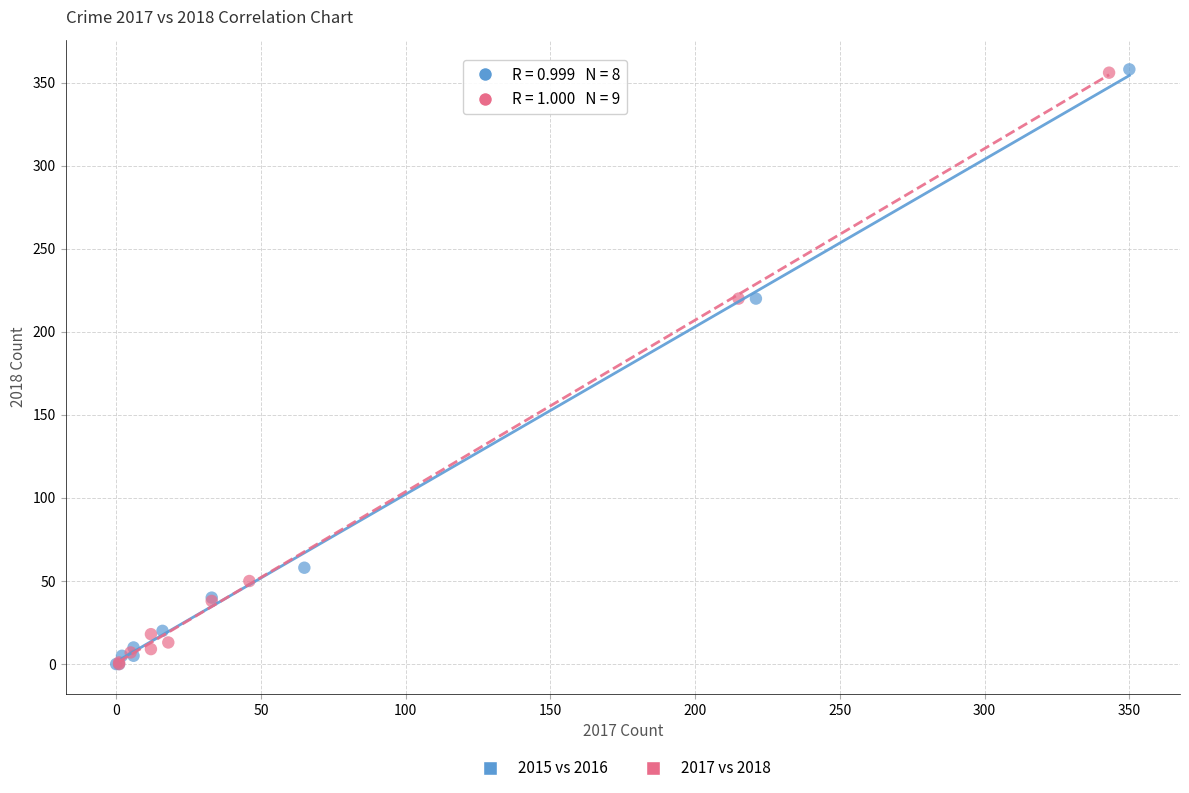

Which series has the widest spread of Y values?

2015 vs 2016